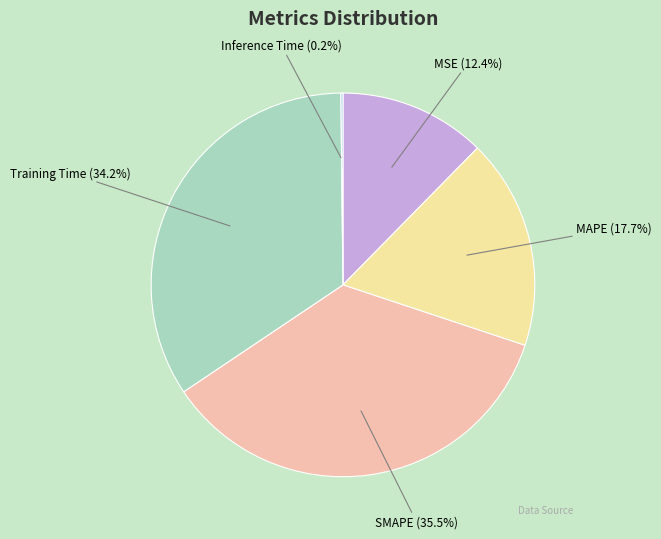

Does MAPE account for over 50% of the chart?

No